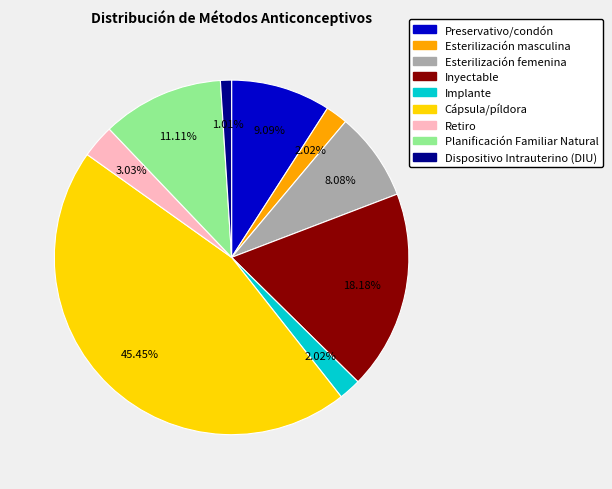

True or false: Planificación Familiar Natural accounts for 1% of the total.

False